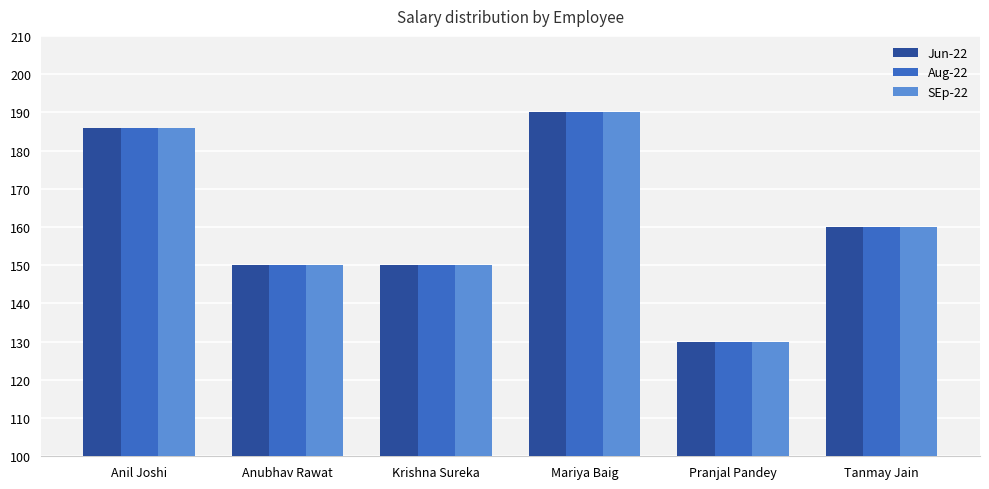

At which label does Aug-22 reach its minimum?

Pranjal Pandey